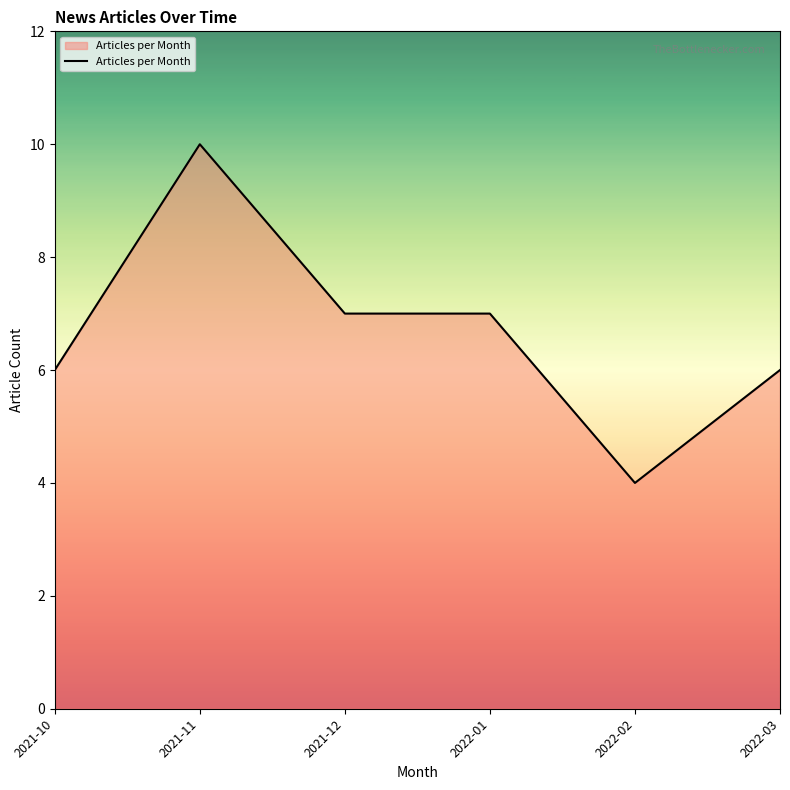

Between 2021-10 and 2022-01, which is larger?

2022-01